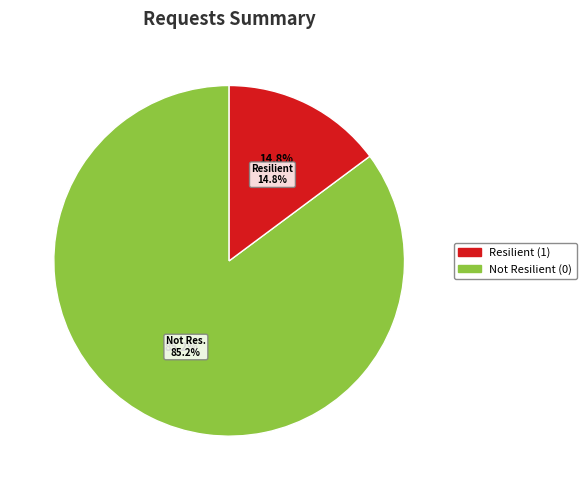

Is it true that Resilient (1) is 99% of the pie?

False